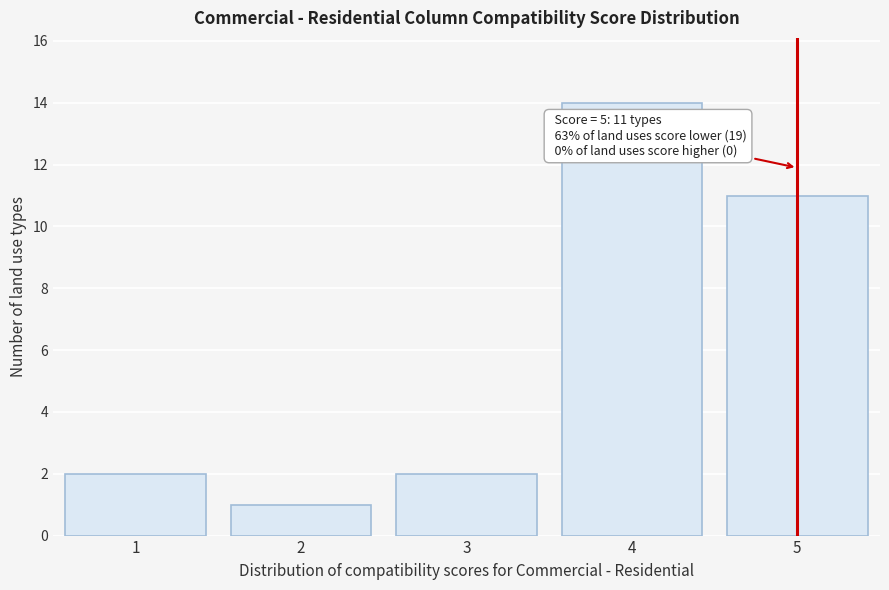

Which range on the x-axis has the tallest bar?

3.5 to 4.5